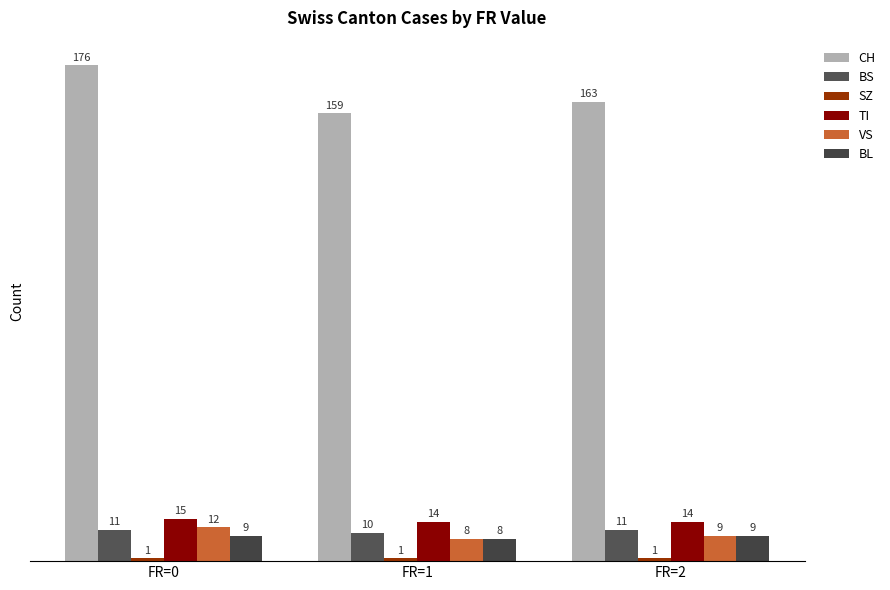

The value of CH at FR=2 is 163. True or false?

True